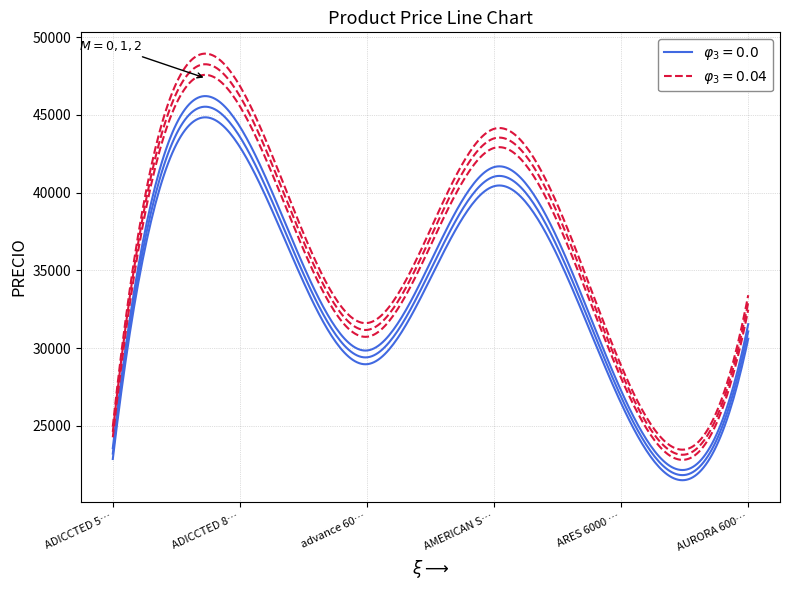

How many data points are less than 31071?

3